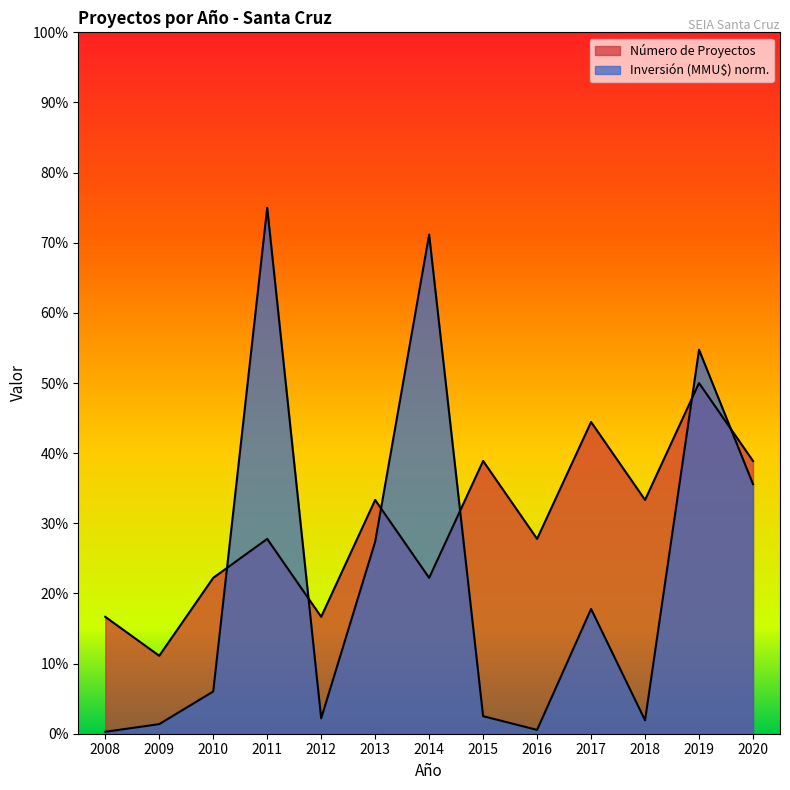

Rank the series at 2018 from lowest to highest value.

Inversión (MMU$), Número de Proyectos